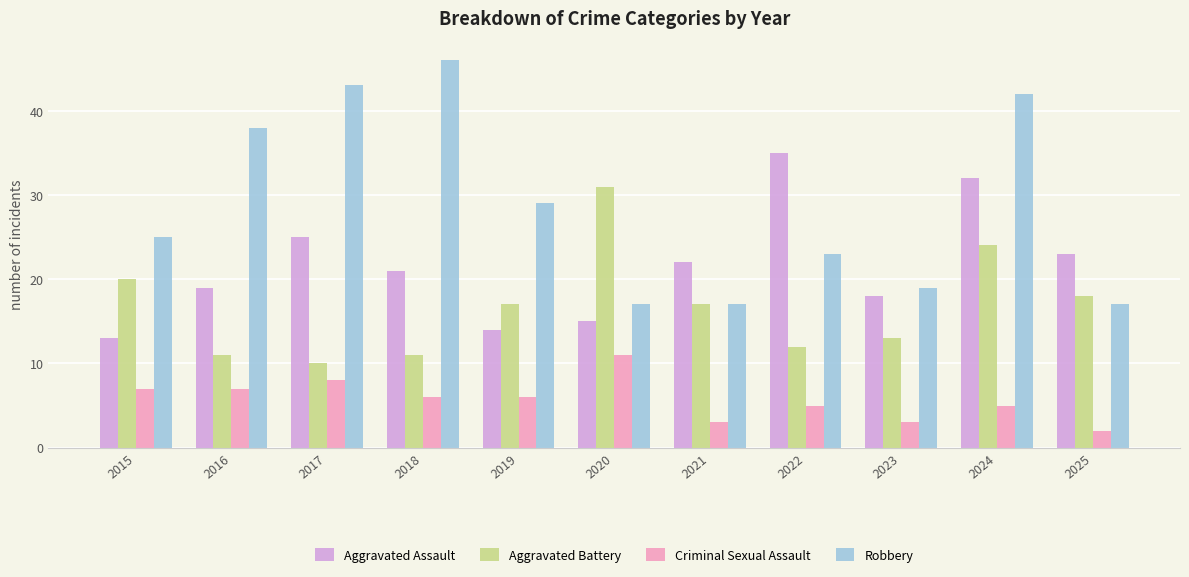

Is the value of Aggravated Assault at 2020 greater than the value of Robbery at 2018?

No